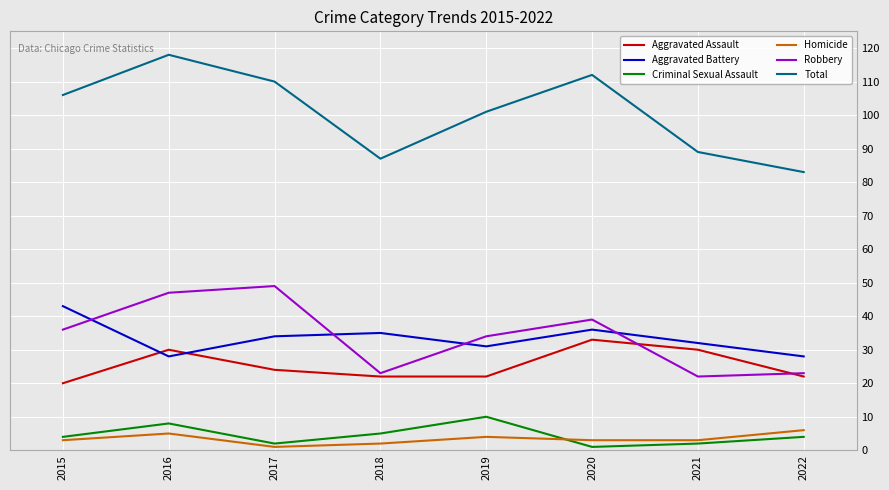

Reading left to right, extract all data points from this chart.

Aggravated Assault: 2015=20	2016=30	2017=24	2018=22	2019=22	2020=33	2021=30	2022=22
Aggravated Battery: 2015=43	2016=28	2017=34	2018=35	2019=31	2020=36	2021=32	2022=28
Criminal Sexual Assault: 2015=4	2016=8	2017=2	2018=5	2019=10	2020=1	2021=2	2022=4
Homicide: 2015=3	2016=5	2017=1	2018=2	2019=4	2020=3	2021=3	2022=6
Robbery: 2015=36	2016=47	2017=49	2018=23	2019=34	2020=39	2021=22	2022=23
Total: 2015=106	2016=118	2017=110	2018=87	2019=101	2020=112	2021=89	2022=83